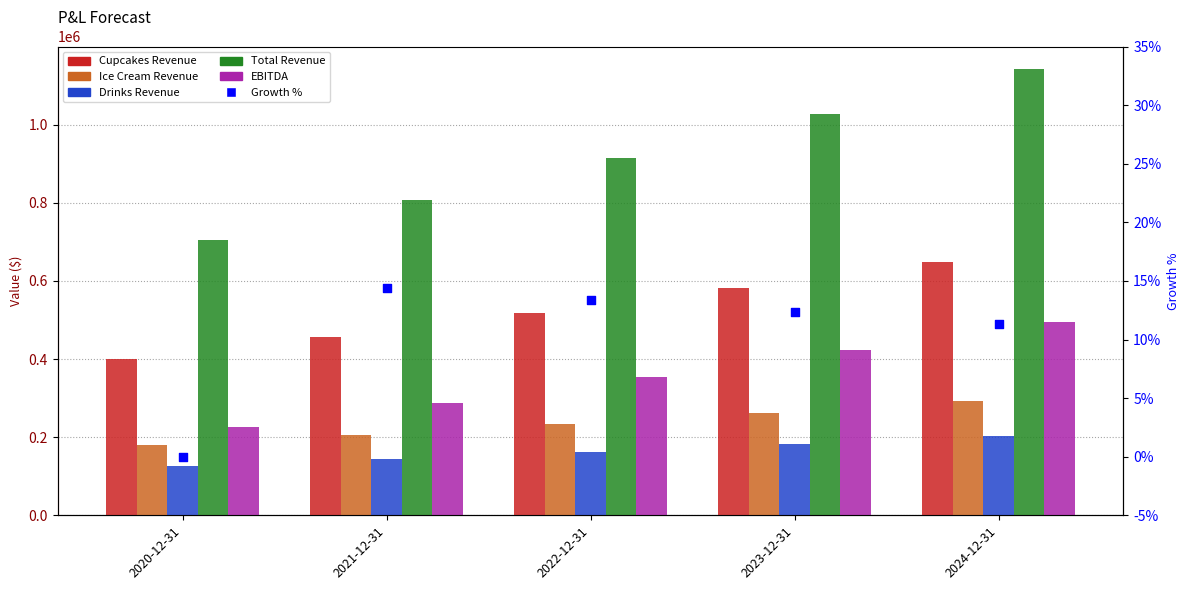

What are all the series names shown in the legend?

Cupcakes Revenue, Ice Cream Revenue, Drinks Revenue, Total Revenue, EBITDA, Growth %